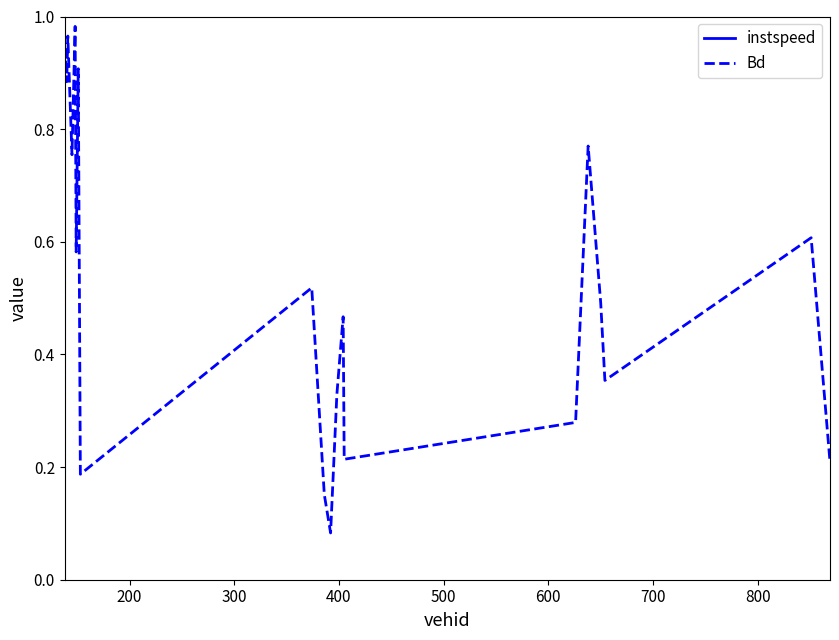

True or false: instspeed and Bd intersect in this chart.

False